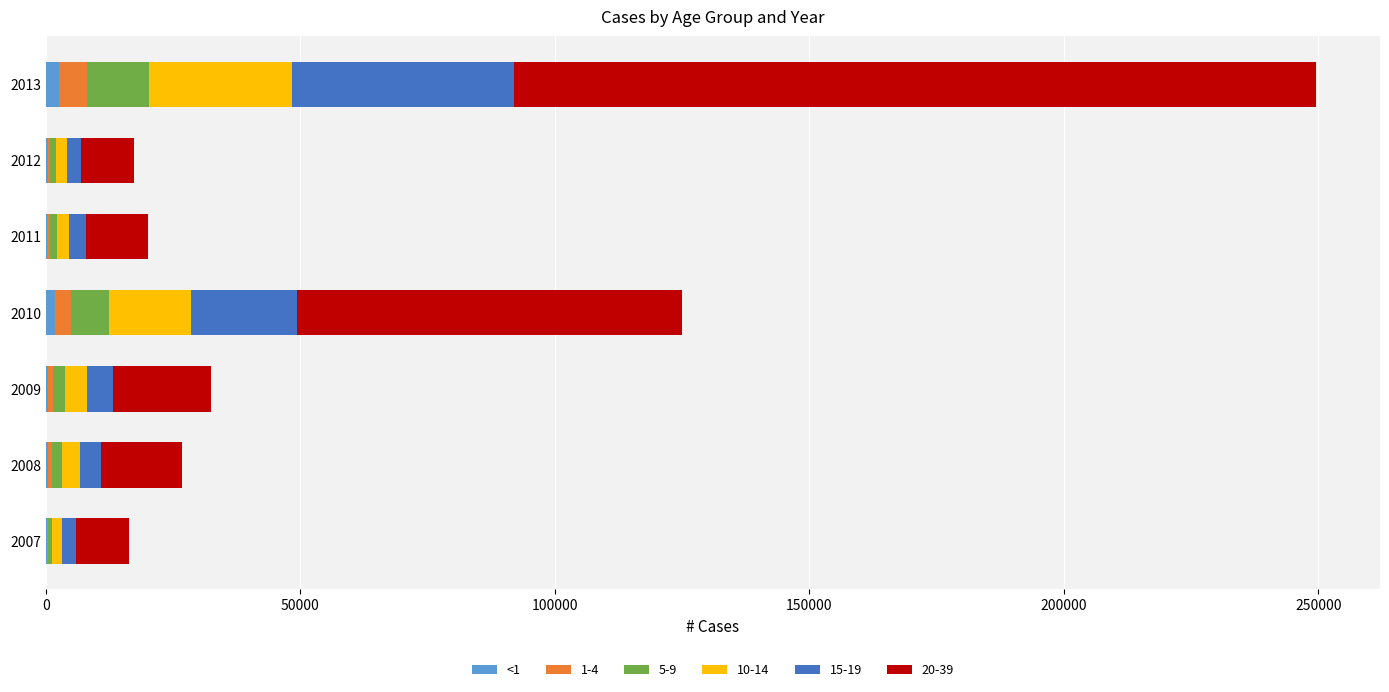

At which category is the sum across all series the highest?

2013